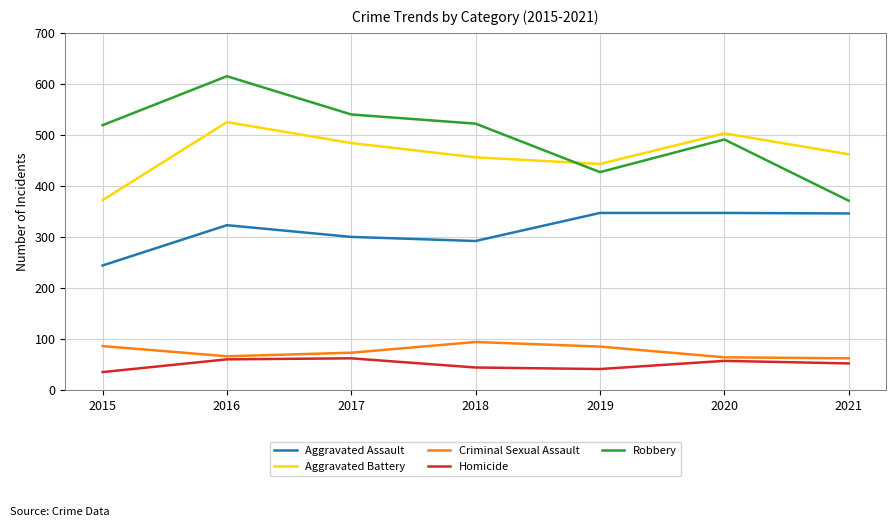

True or false: Robbery and Aggravated Battery intersect in this chart.

True